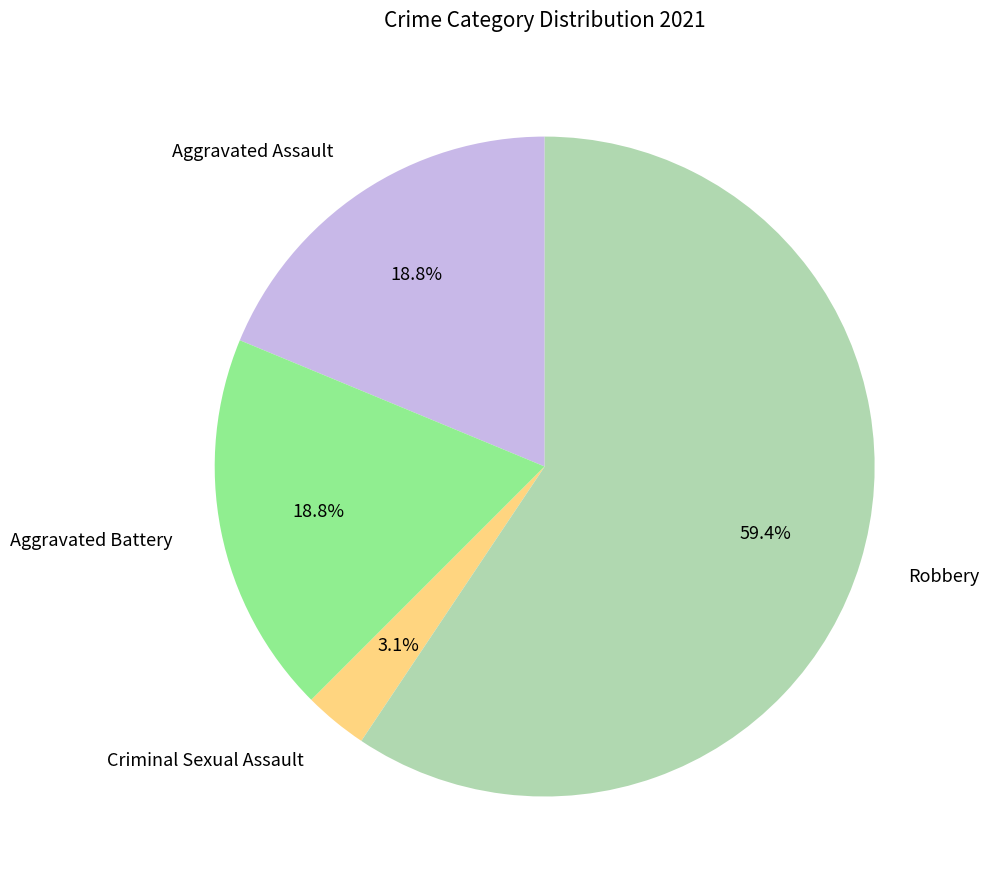

Does Criminal Sexual Assault represent more than half of the total?

No